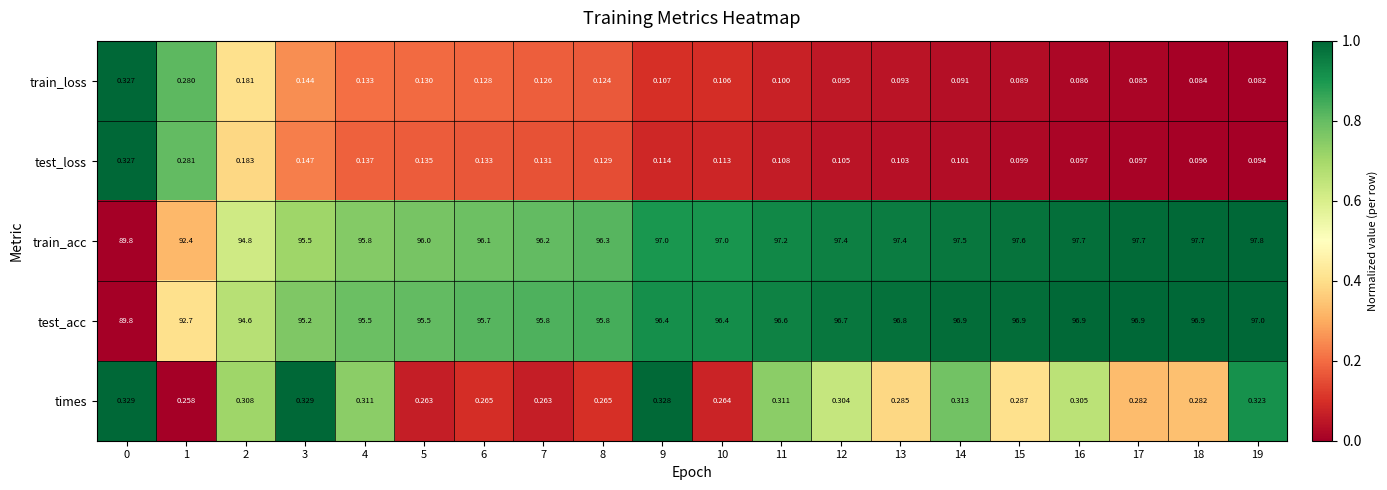

Between 4 and 11, which series saw the biggest shift?

train_acc